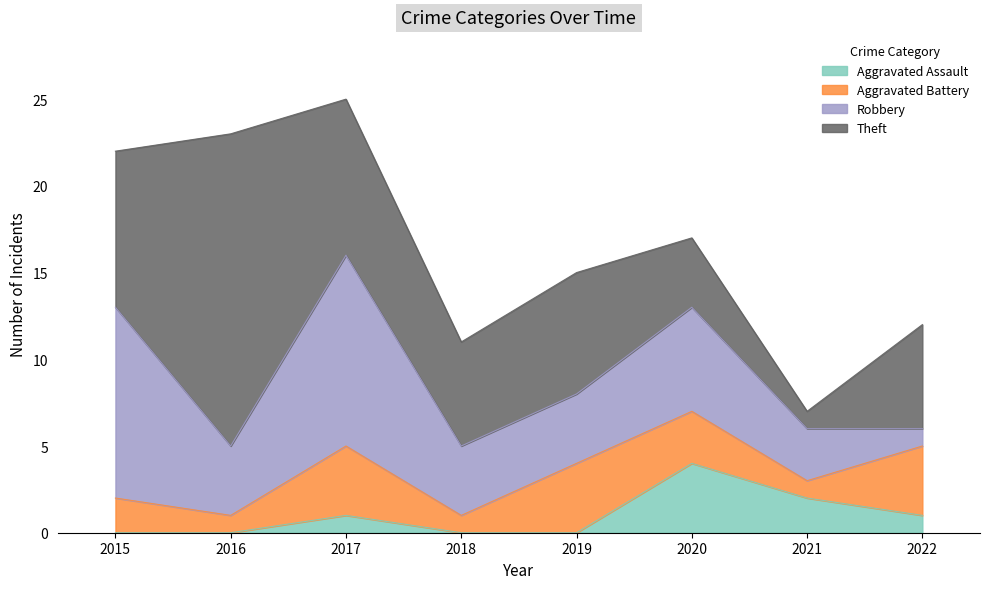

Where does the Aggravated Assault series first go above 1?

2020